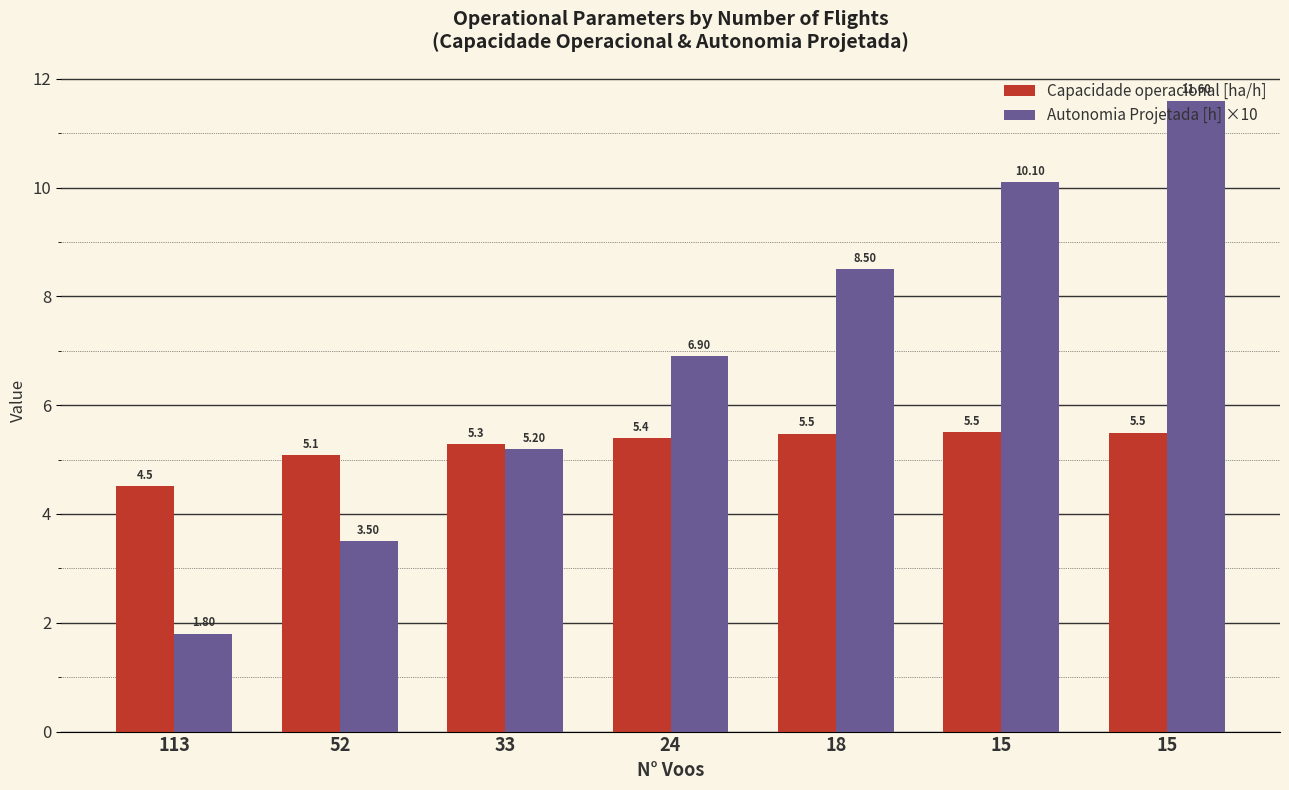

Reading right to left, what are all the values shown in this chart?

Capacidade operacional [ha/h]: 5.5	5.5	5.5	5.4	5.3	5.1	4.5
Autonomia Projetada [h] ×10: 11.6	10.1	8.5	6.9	5.2	3.5	1.8